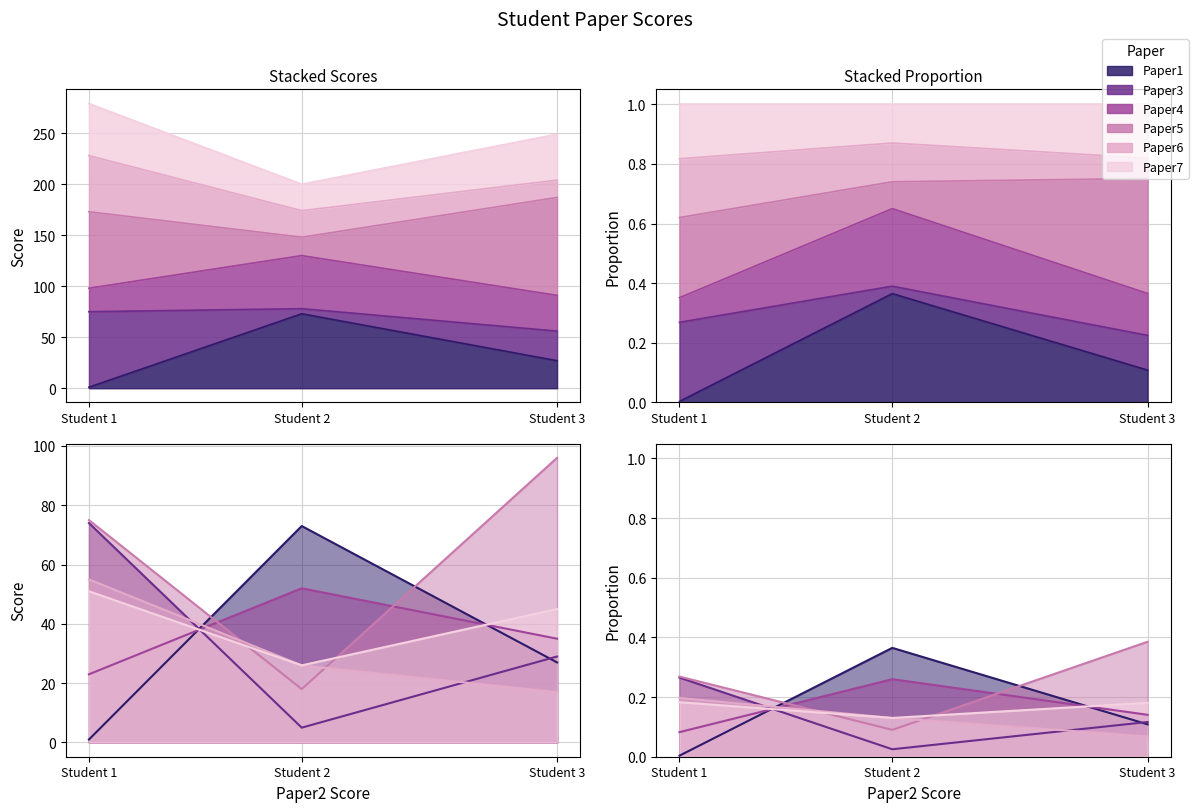

What value does the Paper1 series have at Student 3?

27